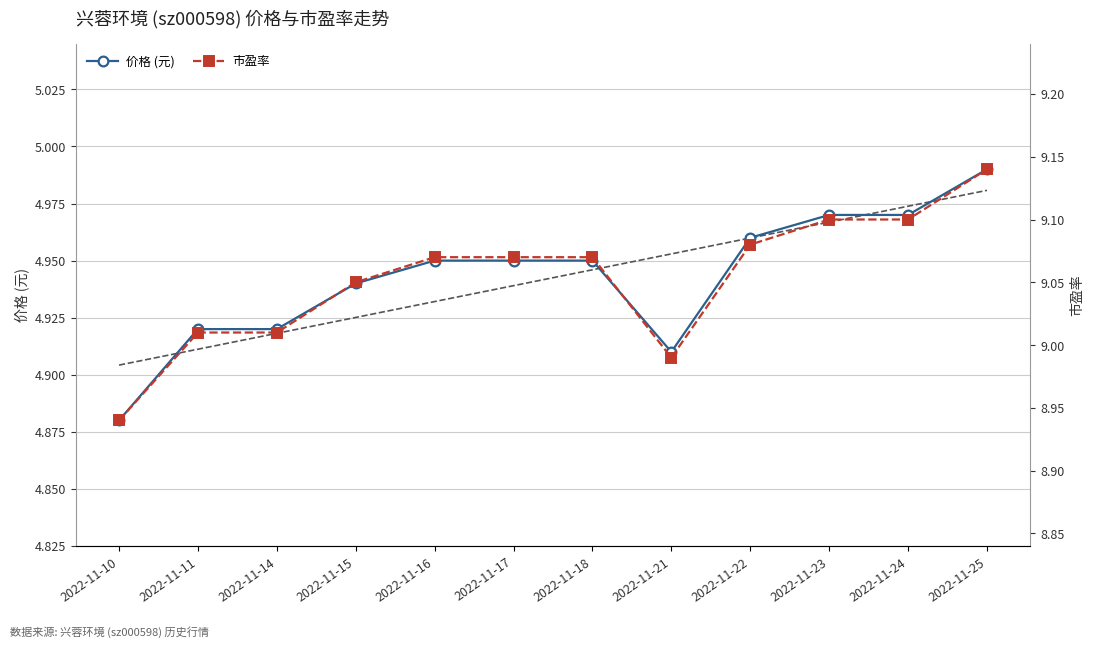

Which series changed the most between 2022-11-16 and 2022-11-25?

市盈率